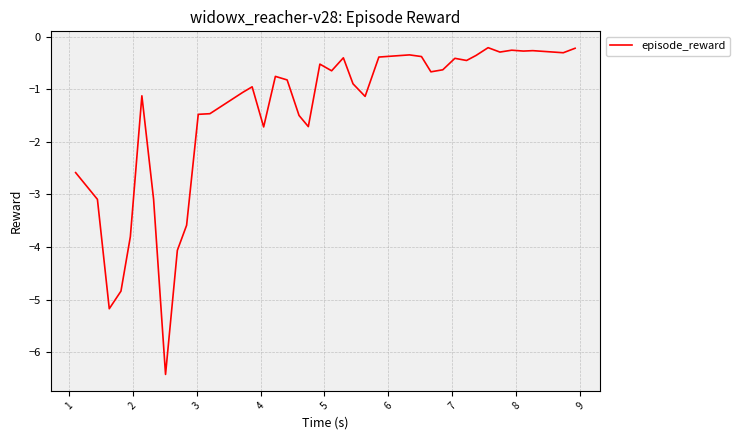

What is the smallest value displayed?

-6.4